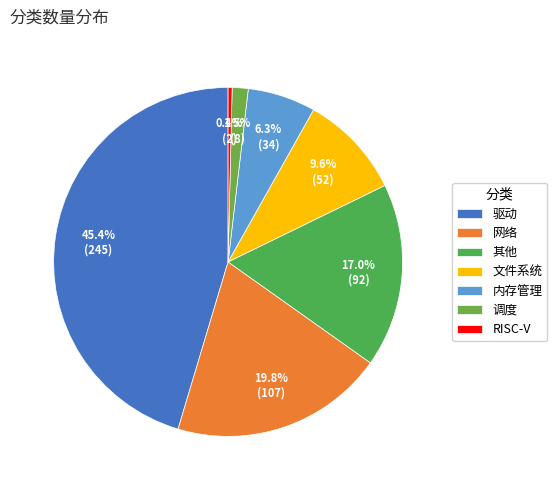

To the nearest percent, what is the combined percentage of 其他 and RISC-V?

17%